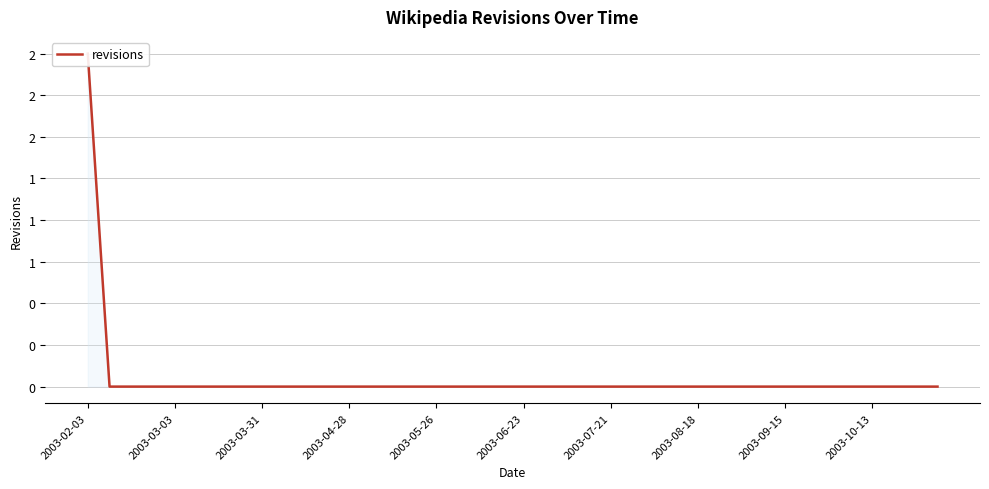

The chart shows a value of 1 at 29. True or false?

False